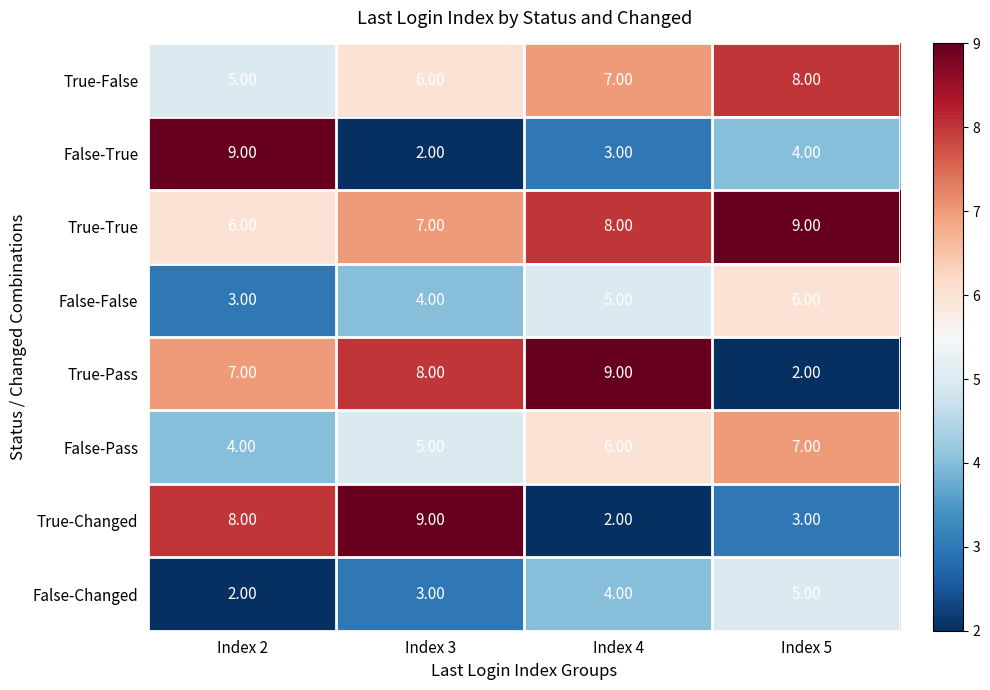

At Index 5, list the series in order from largest to smallest.

True-True, True-False, False-Pass, False-False, False-Changed, False-True, True-Changed, True-Pass